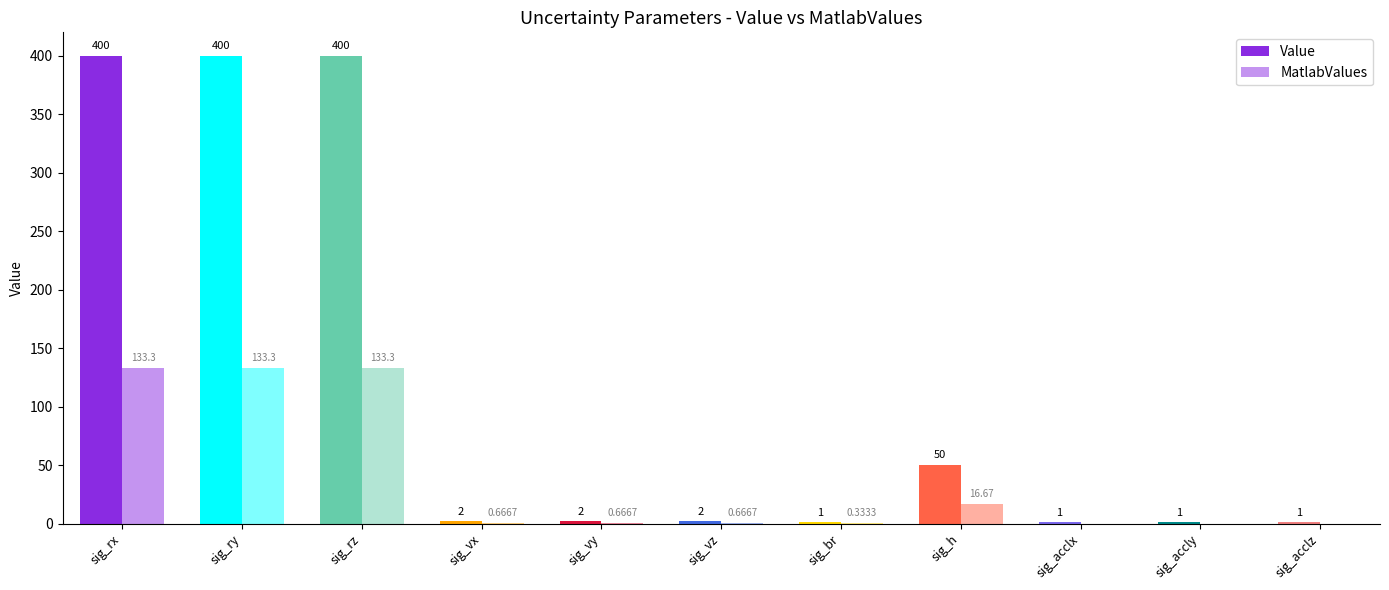

How many data points does each series have?

11